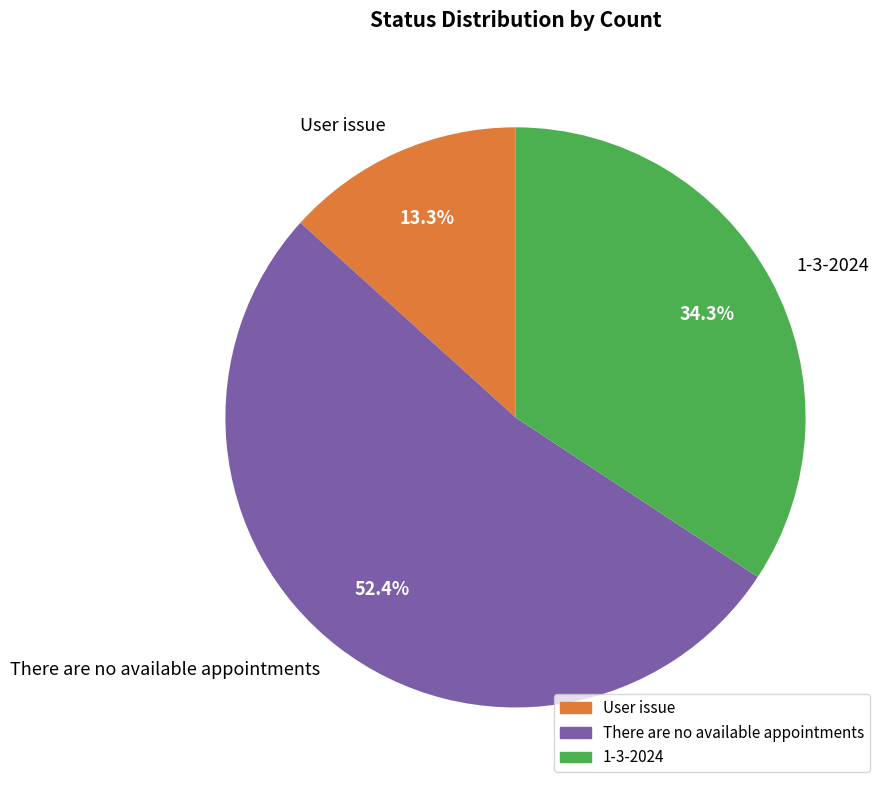

How many segments does this pie chart have?

3